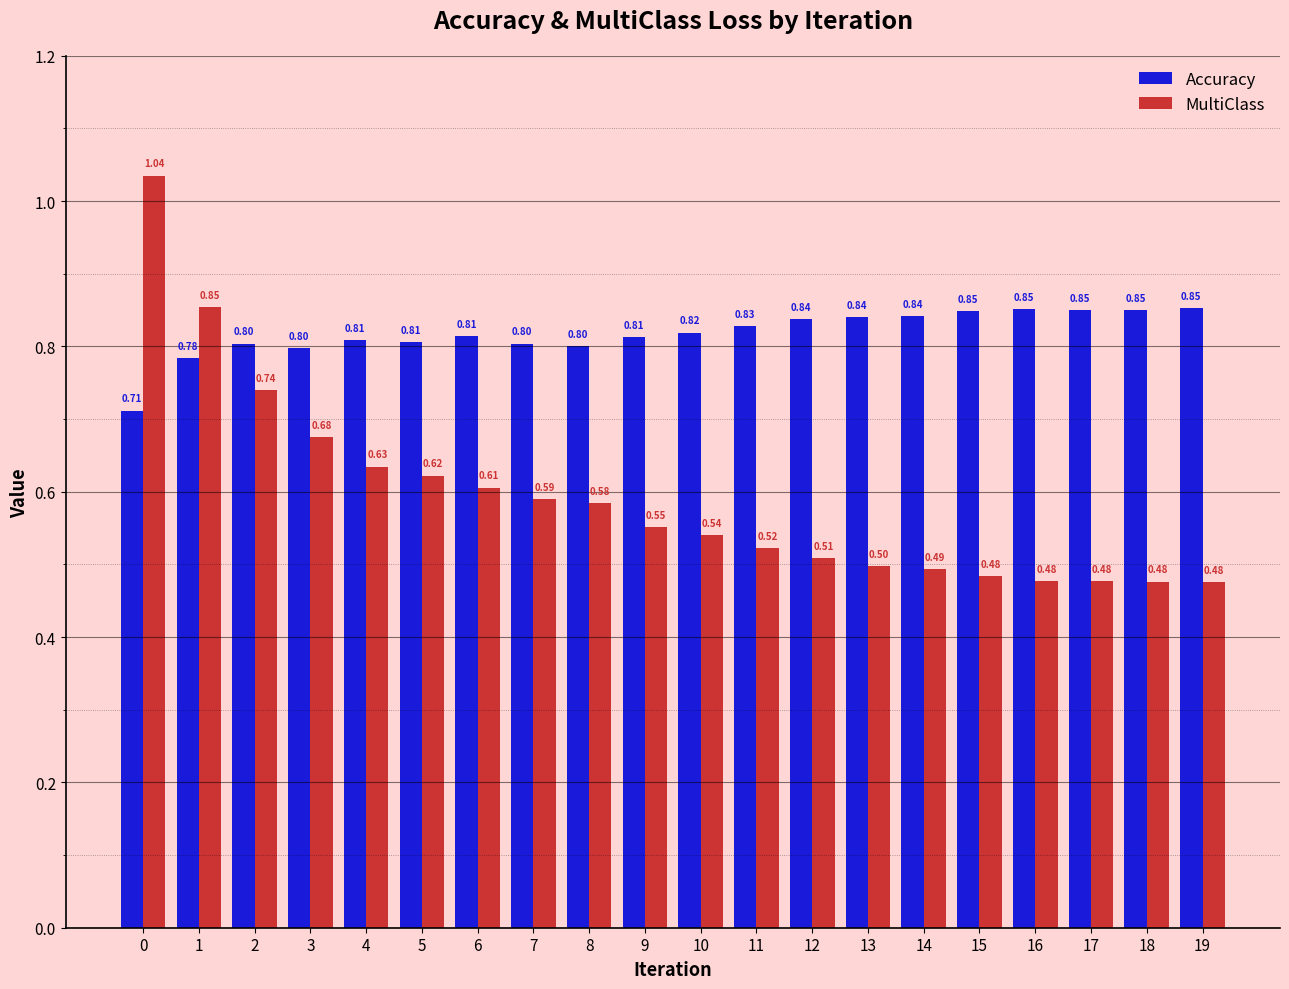

Rank the series by their maximum value, from highest to lowest.

MultiClass, Accuracy